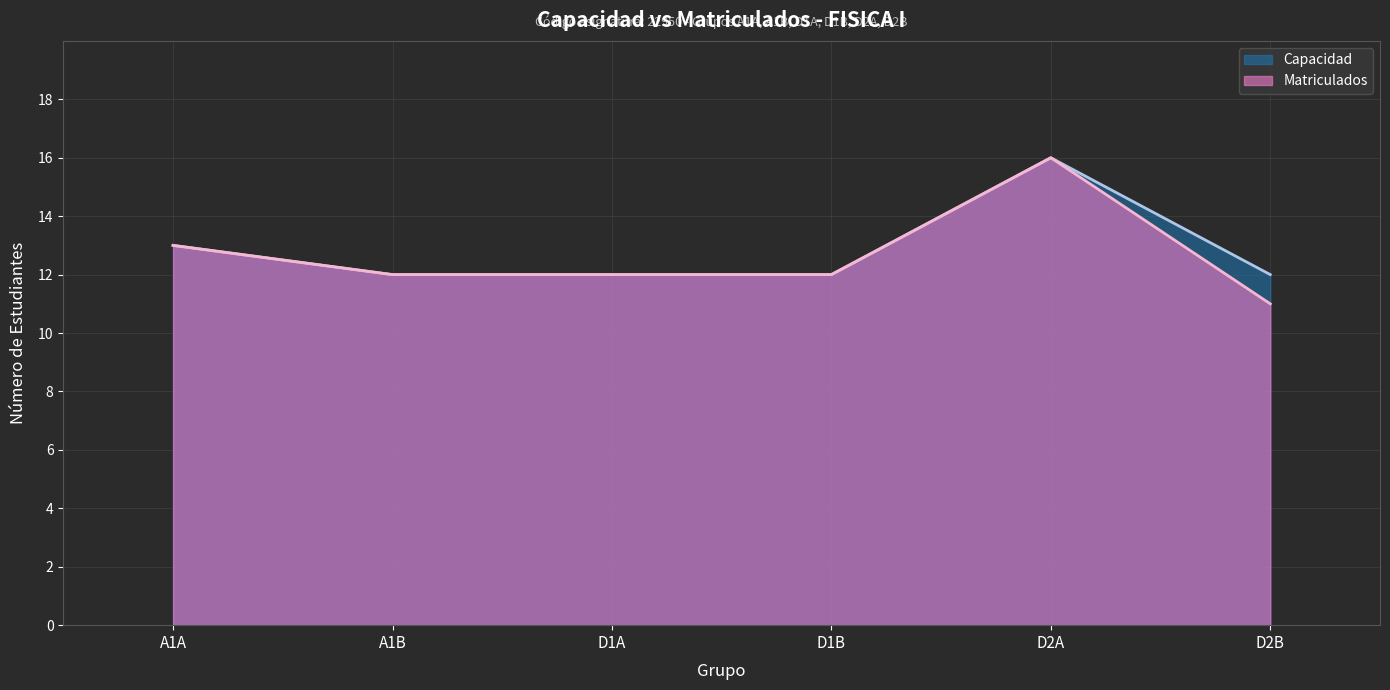

Which series has the largest total across all categories?

Capacidad